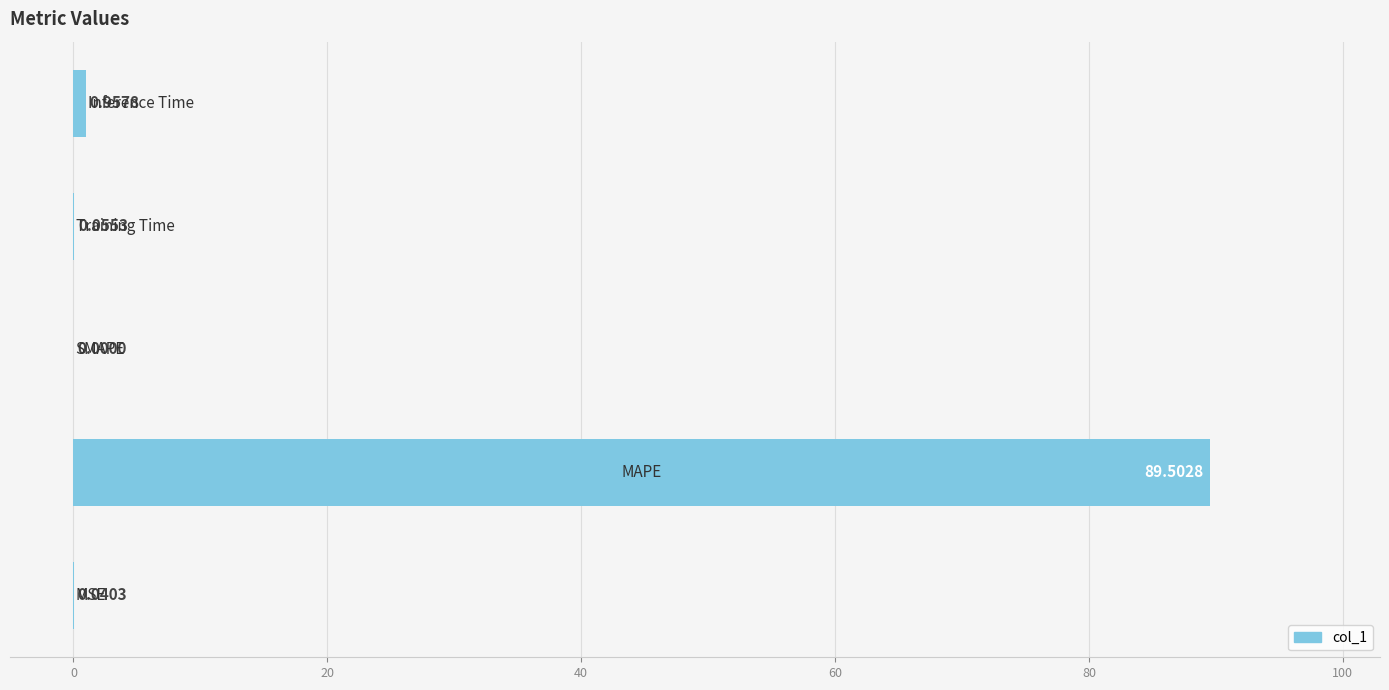

What is the sum of all values?

90.6